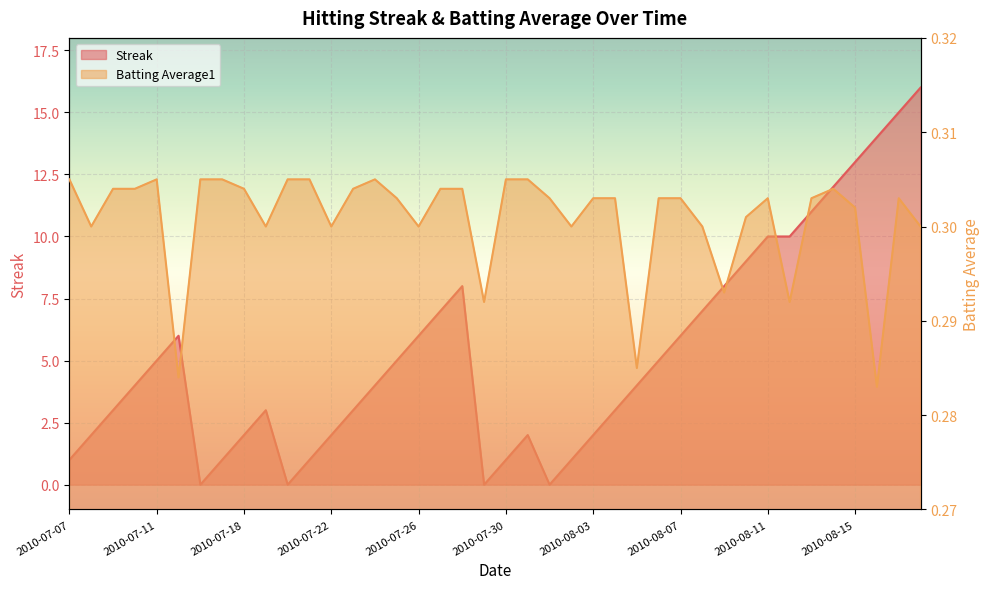

Reading right to left, transcribe all the data shown in this chart.

Streak: 2010-08-18=16.0	2010-08-17=15.0	2010-08-16=14.0	2010-08-15=13.0	2010-08-14=12.0	2010-08-13=11.0	2010-08-12=10.0	2010-08-11=10.0	2010-08-10=9.0	2010-08-09=8.0	2010-08-08=7.0	2010-08-07=6.0	2010-08-06=5.0	2010-08-05=4.0	2010-08-04=3.0	2010-08-03=2.0	2010-08-02=1.0	2010-08-01=0.0	2010-07-31=2.0	2010-07-30=1.0	2010-07-29=0.0	2010-07-28=8.0	2010-07-27=7.0	2010-07-26=6.0	2010-07-25=5.0	2010-07-24=4.0	2010-07-23=3.0	2010-07-22=2.0	2010-07-21=1.0	2010-07-20=0.0	2010-07-19=3.0	2010-07-18=2.0	2010-07-17=1.0	2010-07-16=0.0	2010-07-15=6.0	2010-07-11=5.0	2010-07-10=4.0	2010-07-09=3.0	2010-07-08=2.0	2010-07-07=1.0
Batting Average1: 2010-08-18=0.3	2010-08-17=0.3	2010-08-16=0.3	2010-08-15=0.3	2010-08-14=0.3	2010-08-13=0.3	2010-08-12=0.3	2010-08-11=0.3	2010-08-10=0.3	2010-08-09=0.3	2010-08-08=0.3	2010-08-07=0.3	2010-08-06=0.3	2010-08-05=0.3	2010-08-04=0.3	2010-08-03=0.3	2010-08-02=0.3	2010-08-01=0.3	2010-07-31=0.3	2010-07-30=0.3	2010-07-29=0.3	2010-07-28=0.3	2010-07-27=0.3	2010-07-26=0.3	2010-07-25=0.3	2010-07-24=0.3	2010-07-23=0.3	2010-07-22=0.3	2010-07-21=0.3	2010-07-20=0.3	2010-07-19=0.3	2010-07-18=0.3	2010-07-17=0.3	2010-07-16=0.3	2010-07-15=0.3	2010-07-11=0.3	2010-07-10=0.3	2010-07-09=0.3	2010-07-08=0.3	2010-07-07=0.3